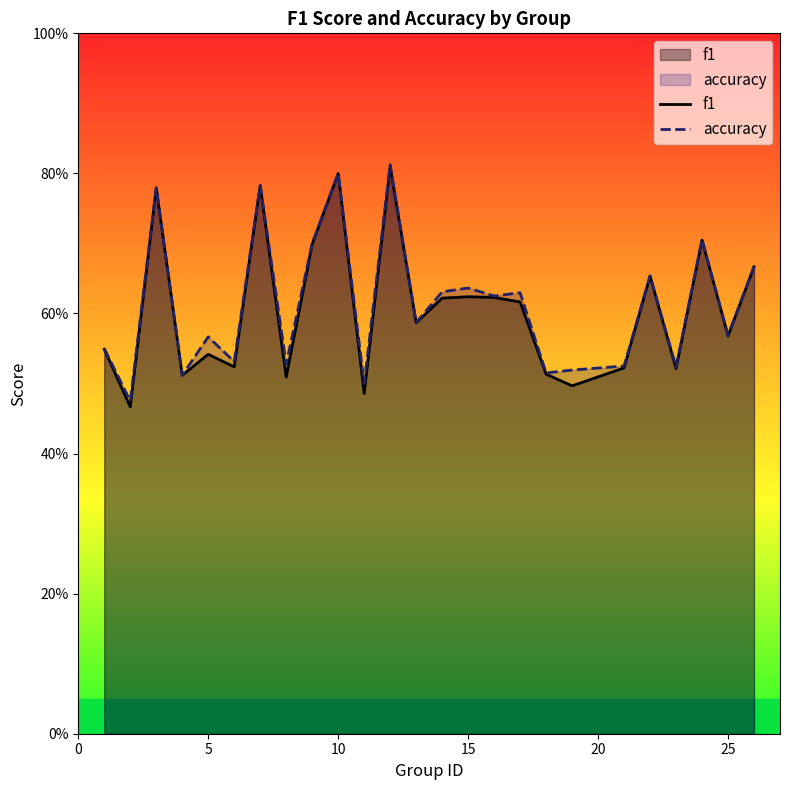

True or false: f1 has a value of 0.2 at 8.

False